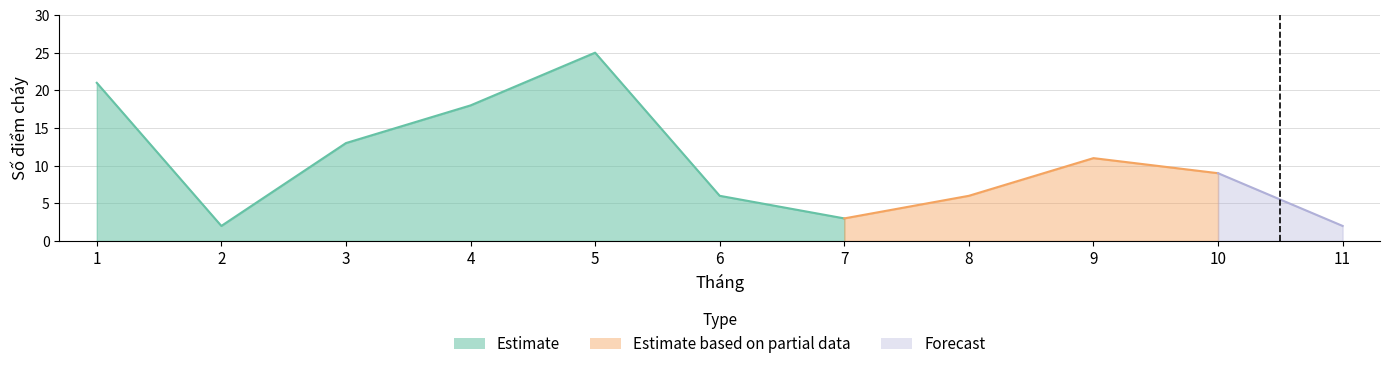

How many points are lower than both their immediate neighbors (excluding endpoints)?

2